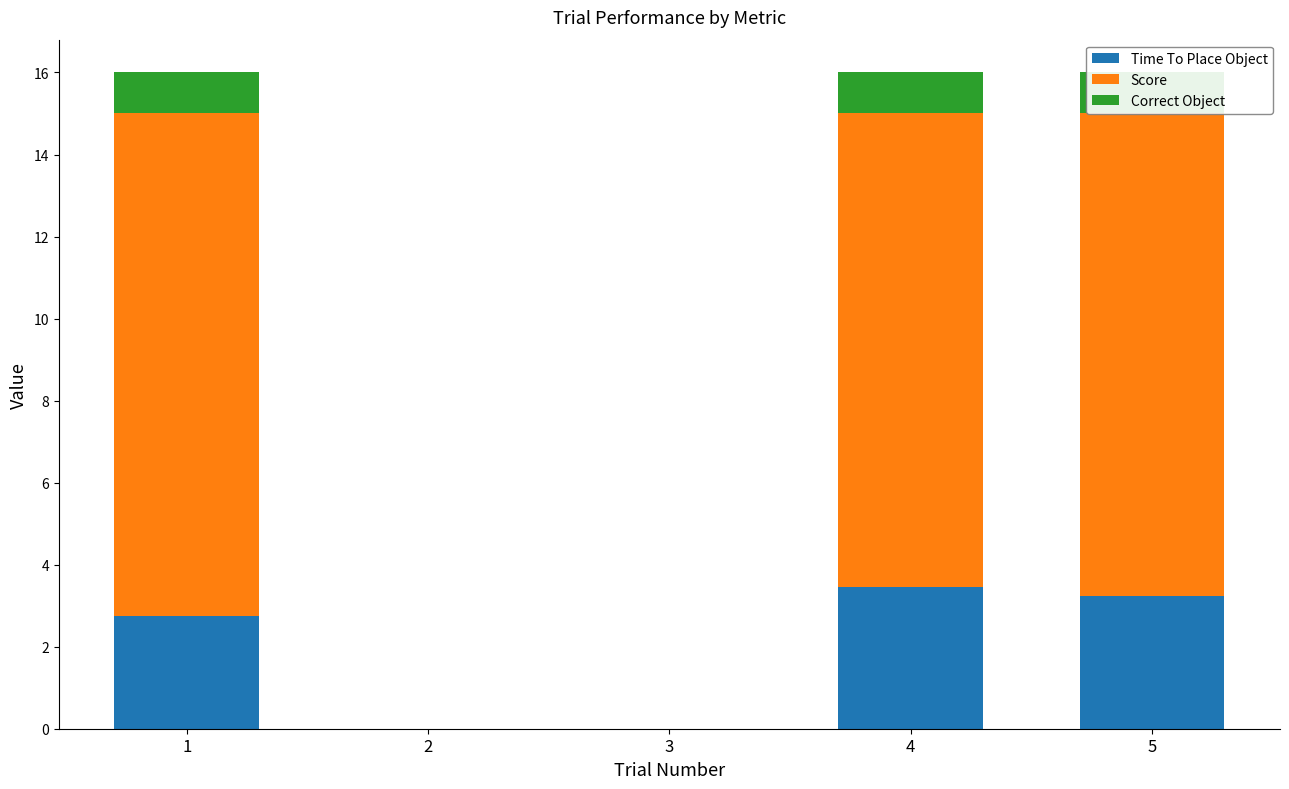

Reading right to left, extract all data points from this chart.

Time To Place Object: 3.2	3.4	0.0	0.0	2.7
Score: 11.8	11.6	0.0	0.0	12.3
Correct Object: 1.0	1.0	0.0	0.0	1.0